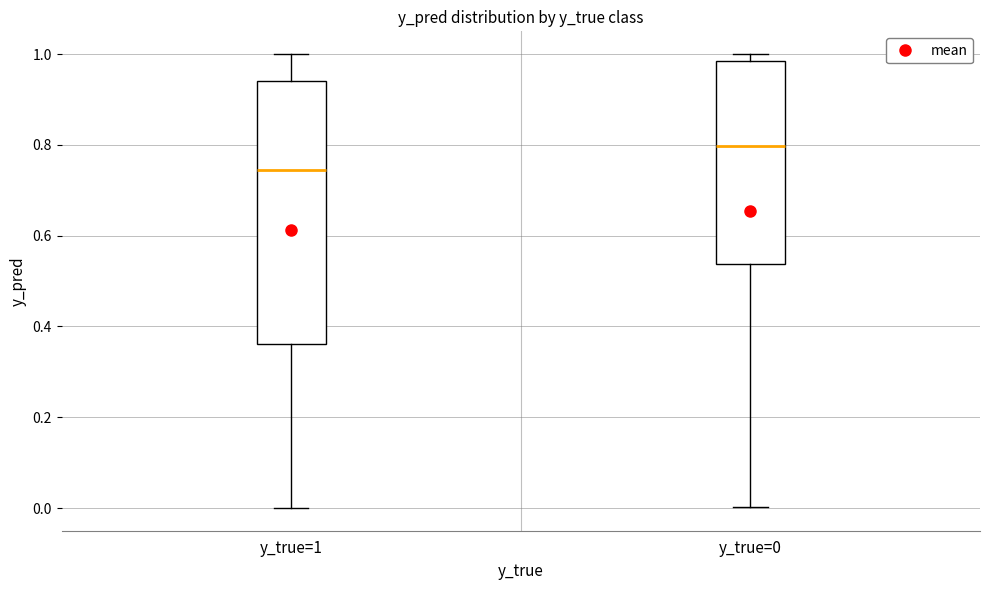

Which box has the highest median line?

y_true=0